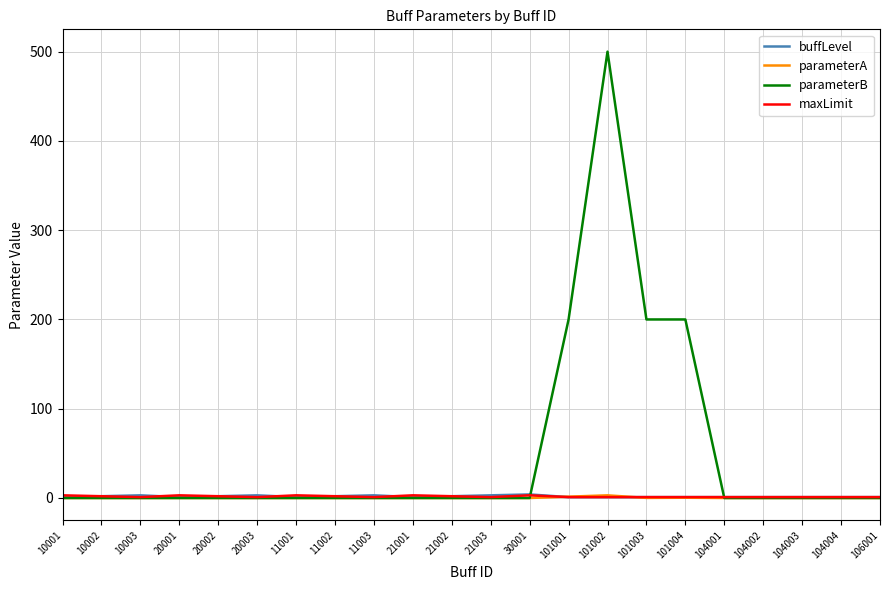

At which category is the sum across all series the highest?

101002